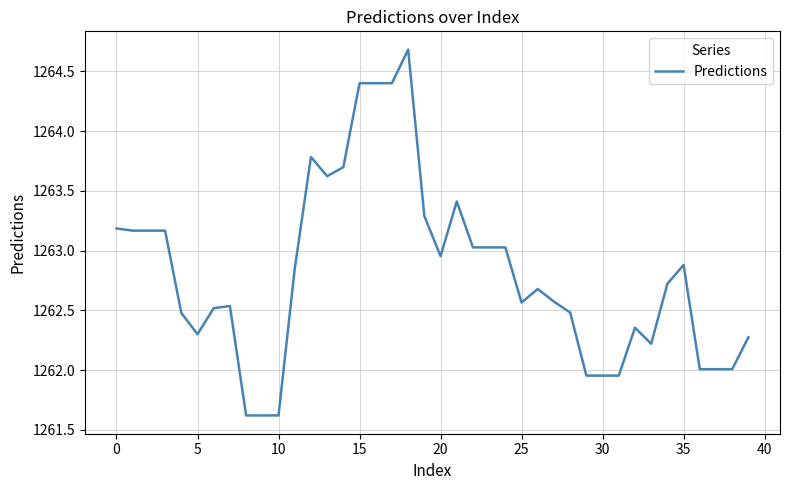

What is the difference between the maximum and minimum values?

3.1